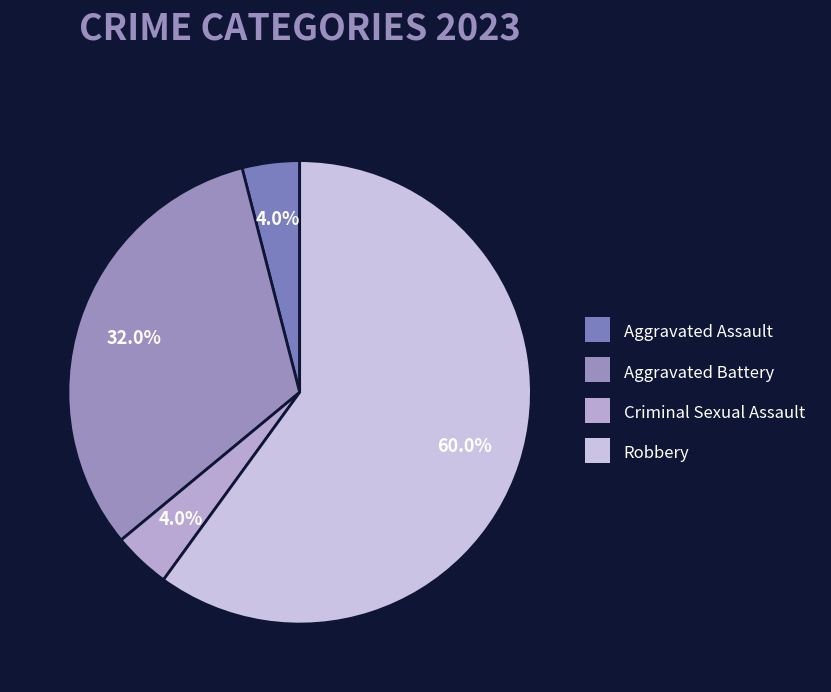

What is the total percentage of Aggravated Battery and Robbery?

92.0%